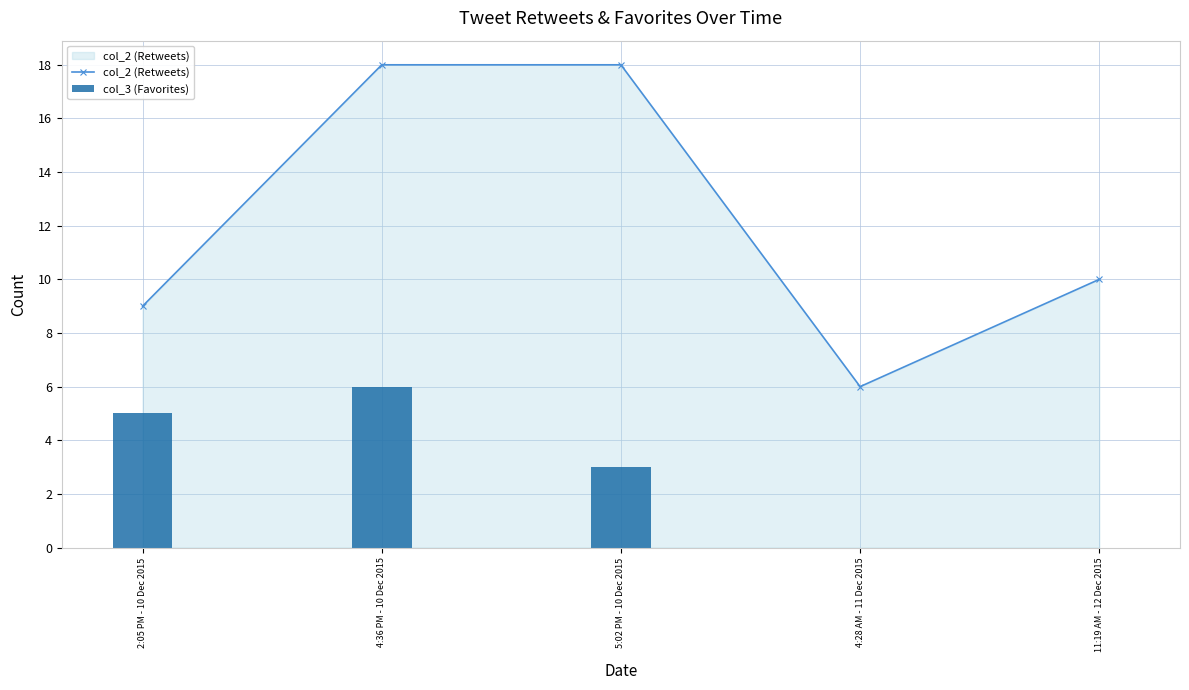

What is the value of the col_3 (Favorites) bar at the 1st from the left?

5